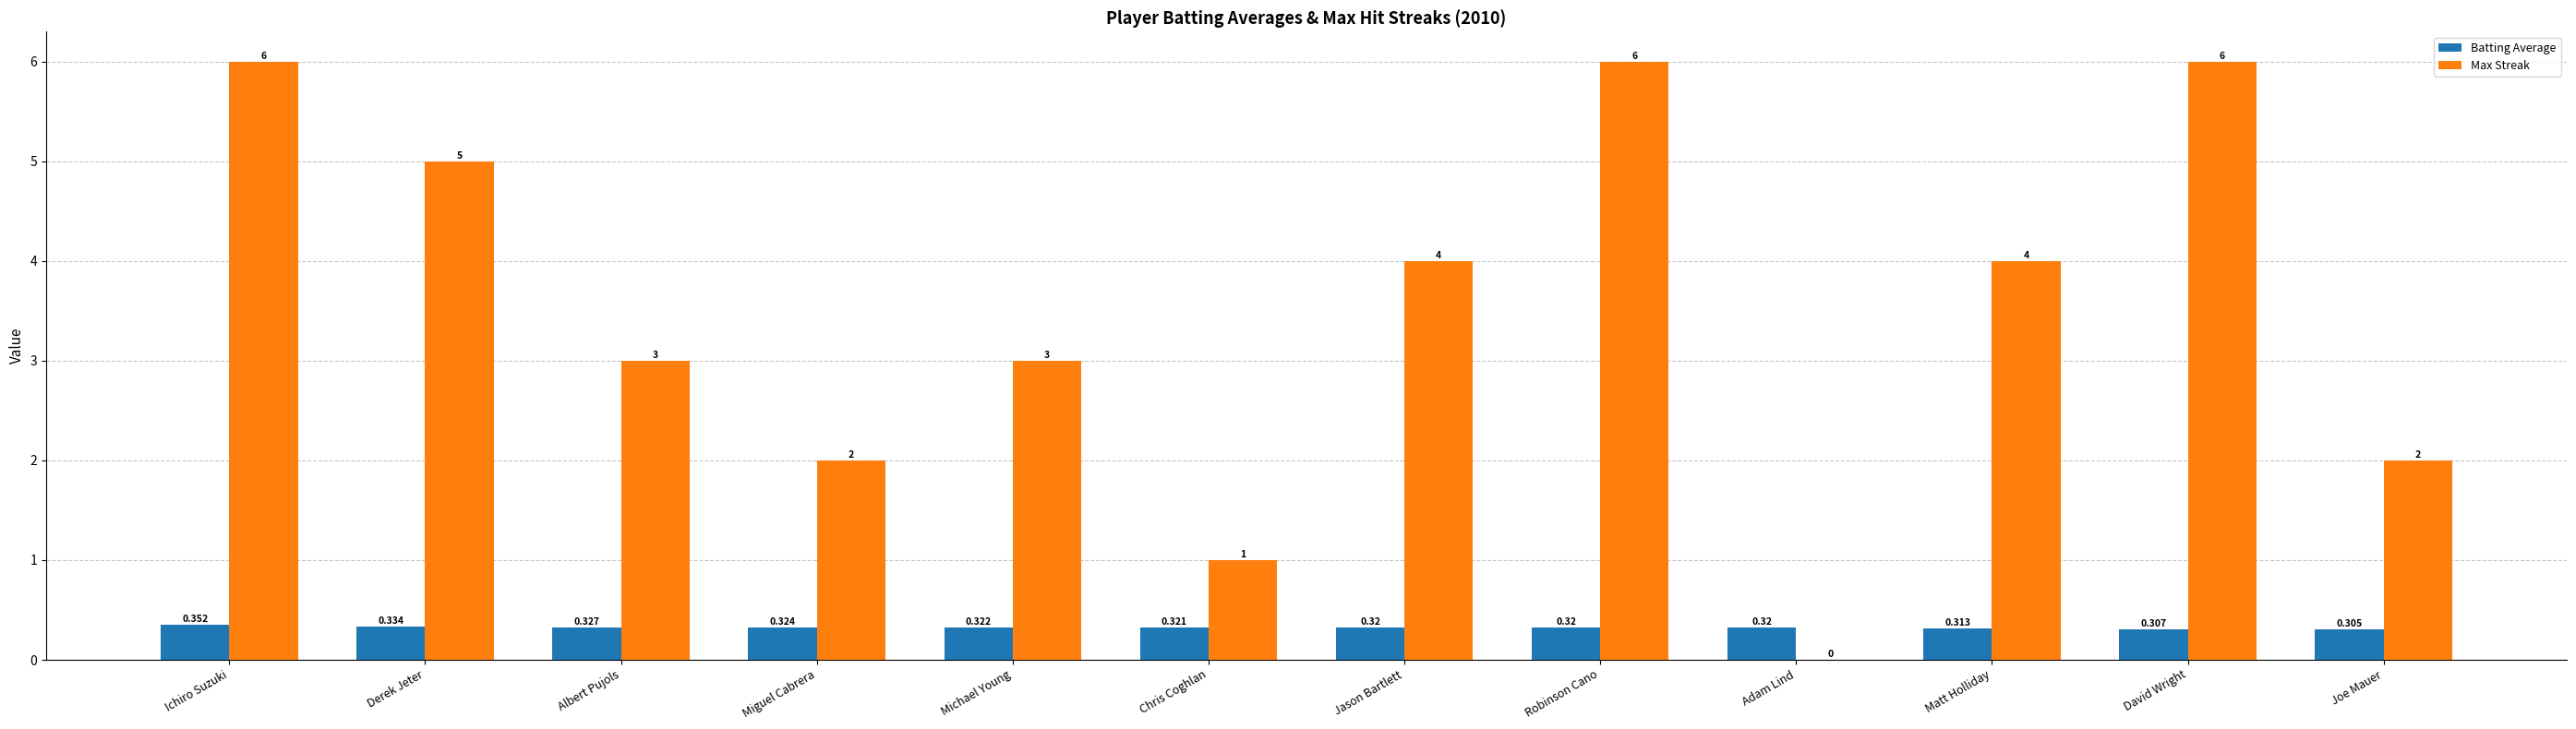

Which category has the highest value in the Batting Average series?

Ichiro Suzuki